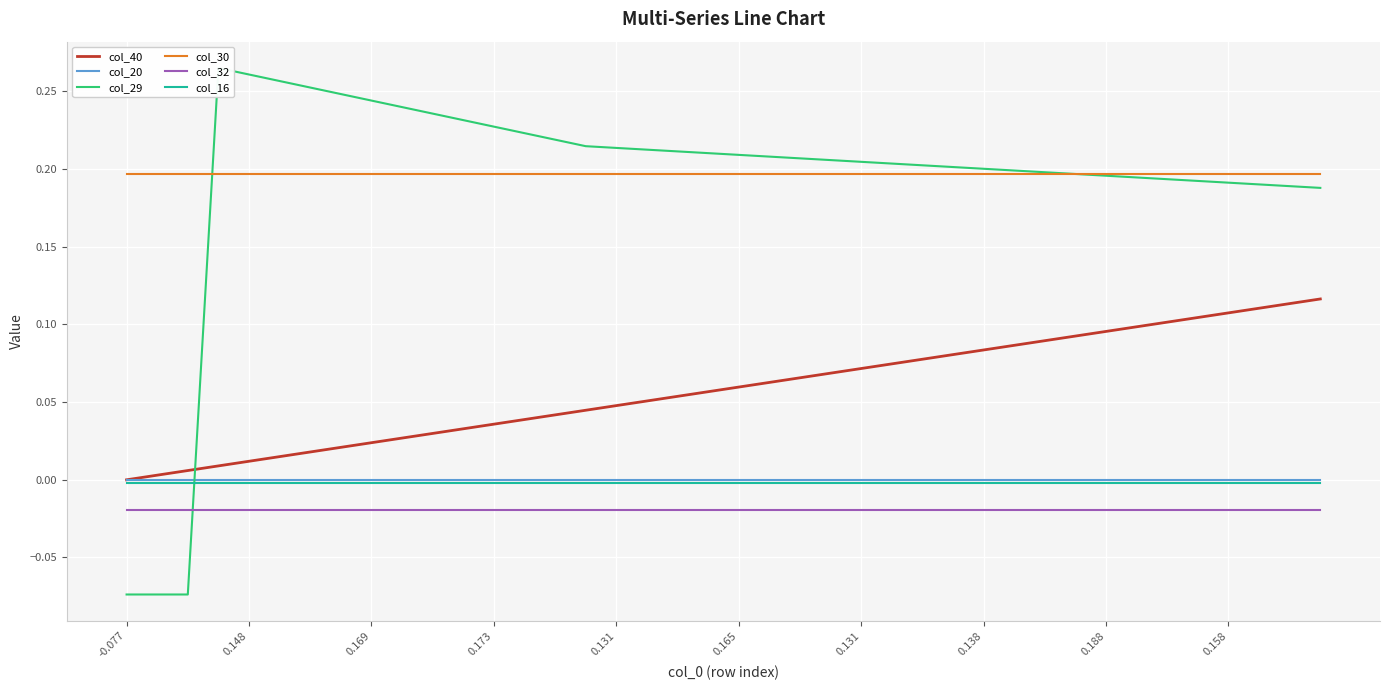

What is the label of the 26th point from the left?

25